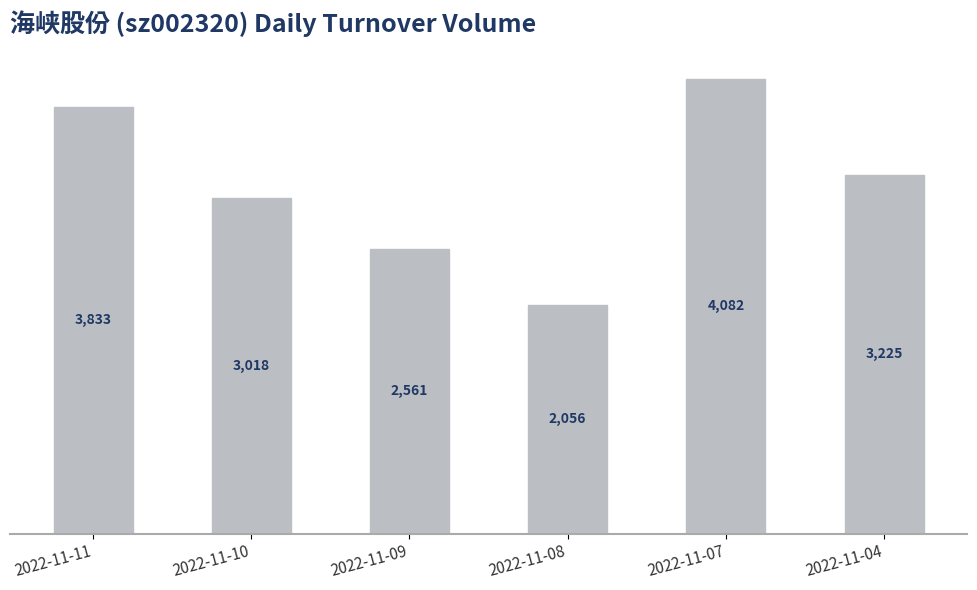

Rank the categories by value from lowest to highest.

2022-11-08, 2022-11-09, 2022-11-10, 2022-11-04, 2022-11-11, 2022-11-07